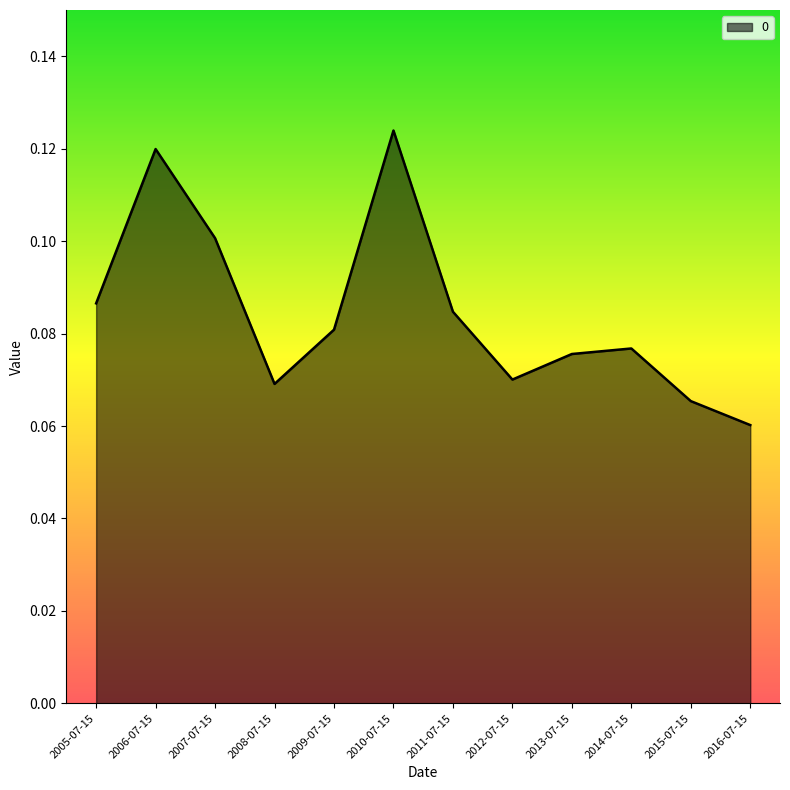

Between 2015-07-15 and 2016-07-15, which is larger?

2015-07-15